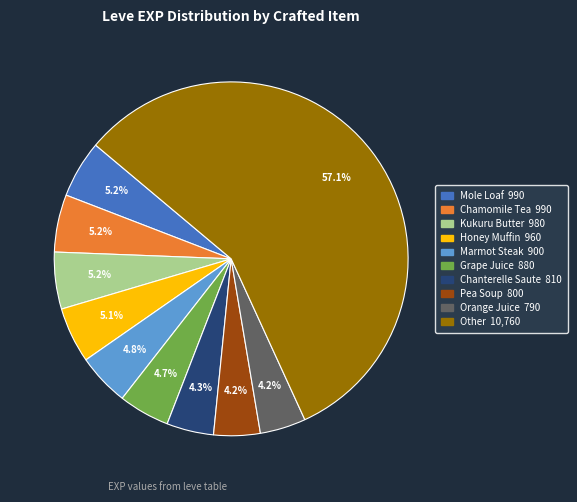

To the nearest percent, what is the difference between the largest and smallest slice percentages?

53%